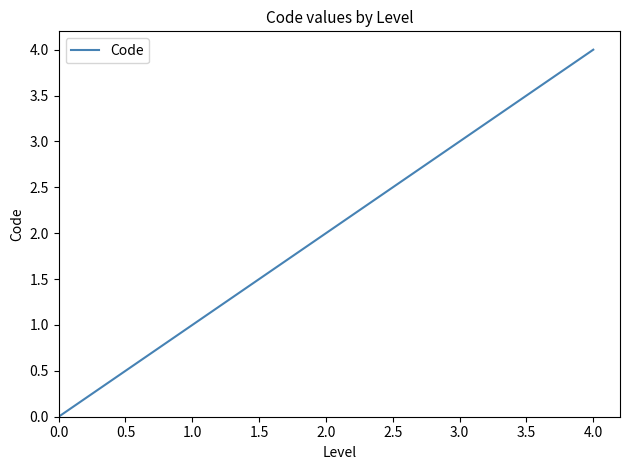

Count the number of categories in the chart.

5